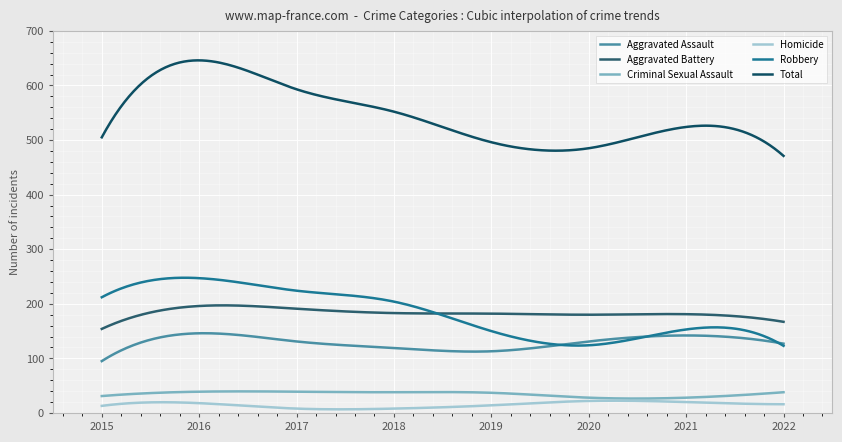

How many lines are shown in the chart?

6